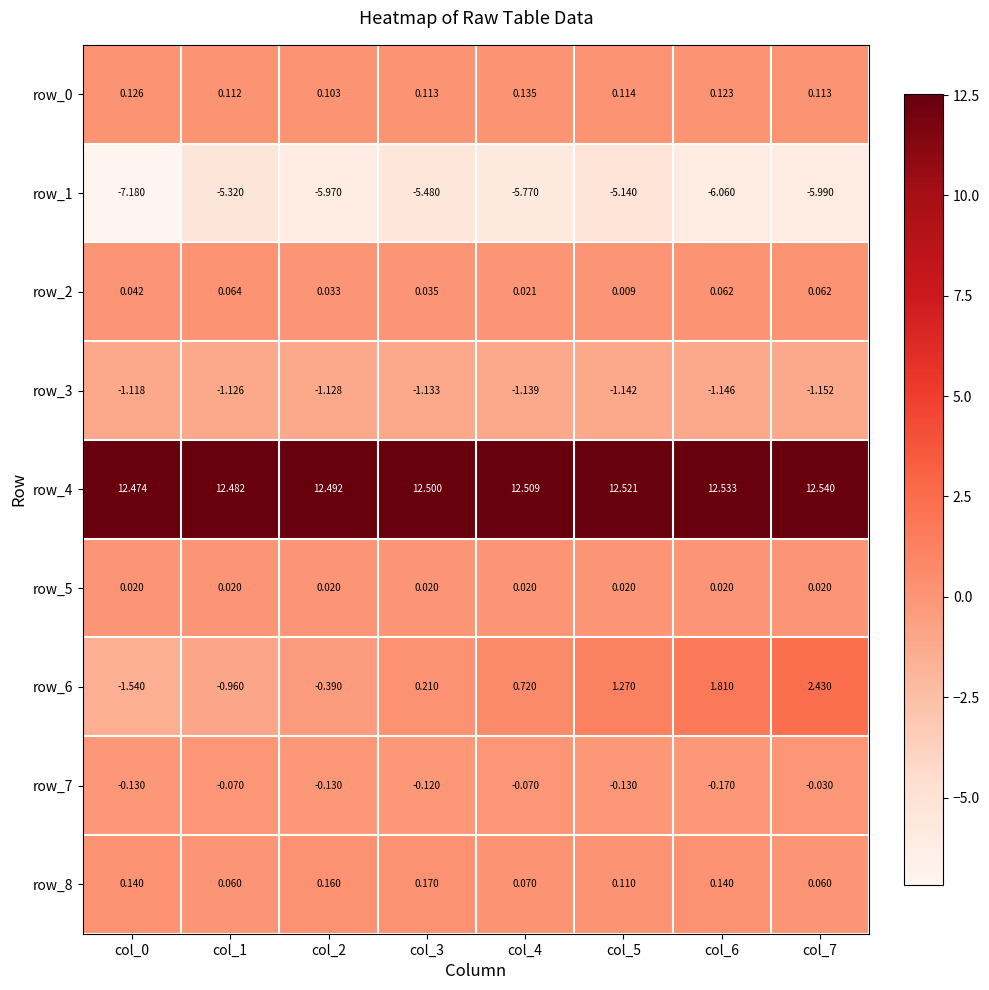

Is the value of row_1 at col_1 greater than the value of row_0 at col_1?

No